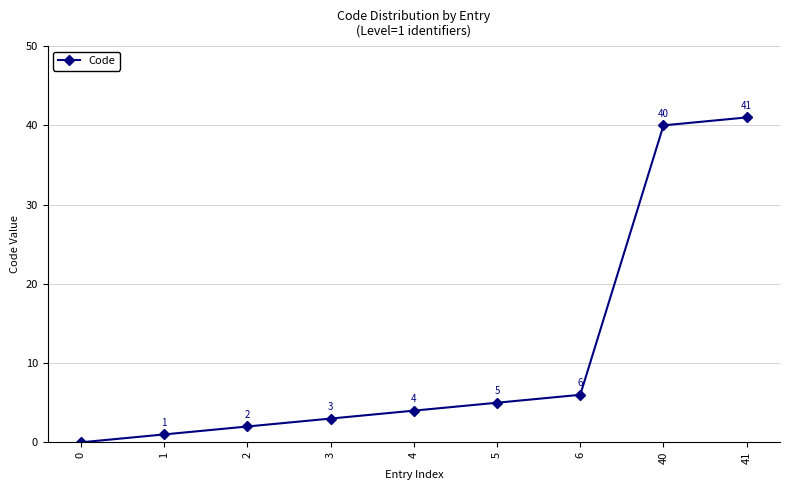

How many lines are shown in the chart?

1